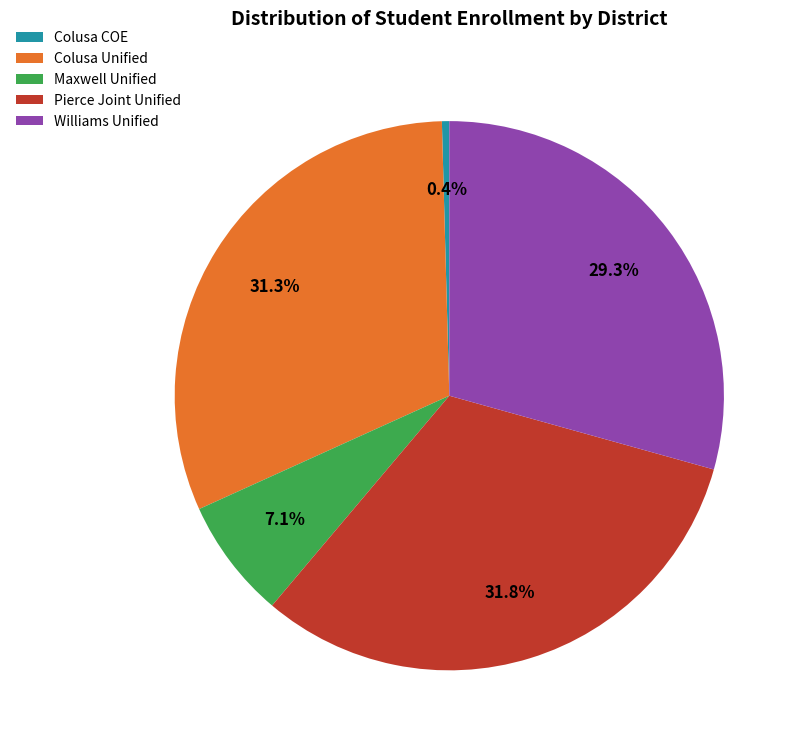

Which category has the smallest portion of the pie?

Colusa COE